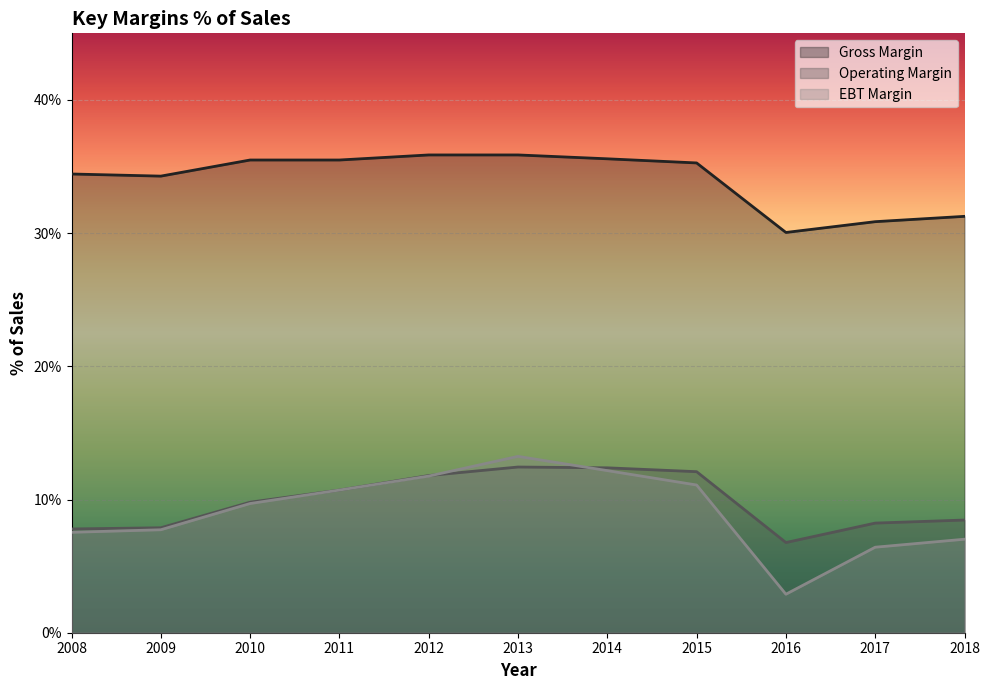

Reading left to right, extract all data points from this chart.

Gross Margin: 2008=34.4	2009=34.3	2010=35.5	2011=35.5	2012=35.9	2013=35.9	2014=35.6	2015=35.3	2016=30.1	2017=30.9	2018=31.3
Operating Margin: 2008=7.8	2009=7.9	2010=9.8	2011=10.7	2012=11.8	2013=12.4	2014=12.4	2015=12.1	2016=6.8	2017=8.2	2018=8.5
EBT Margin: 2008=7.5	2009=7.7	2010=9.7	2011=10.7	2012=11.8	2013=13.2	2014=12.2	2015=11.1	2016=2.9	2017=6.4	2018=7.0